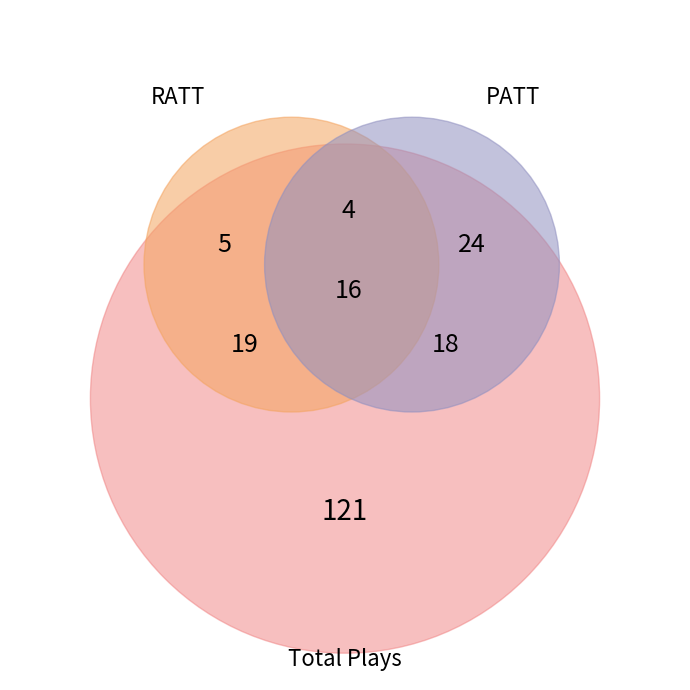

What is the change in value from RATT to PATT?

+19